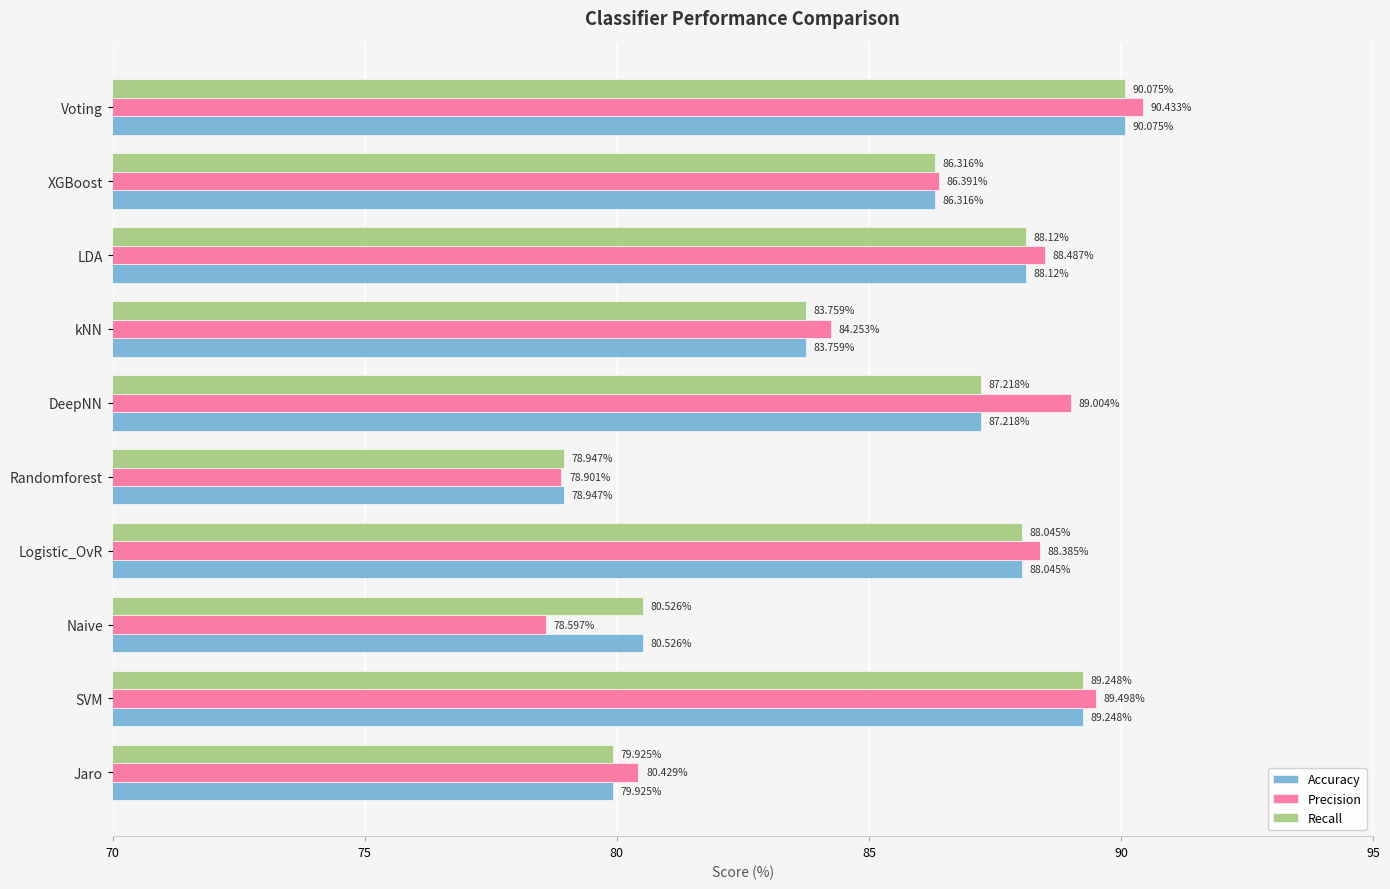

At how many categories does at least one series exceed 90?

1